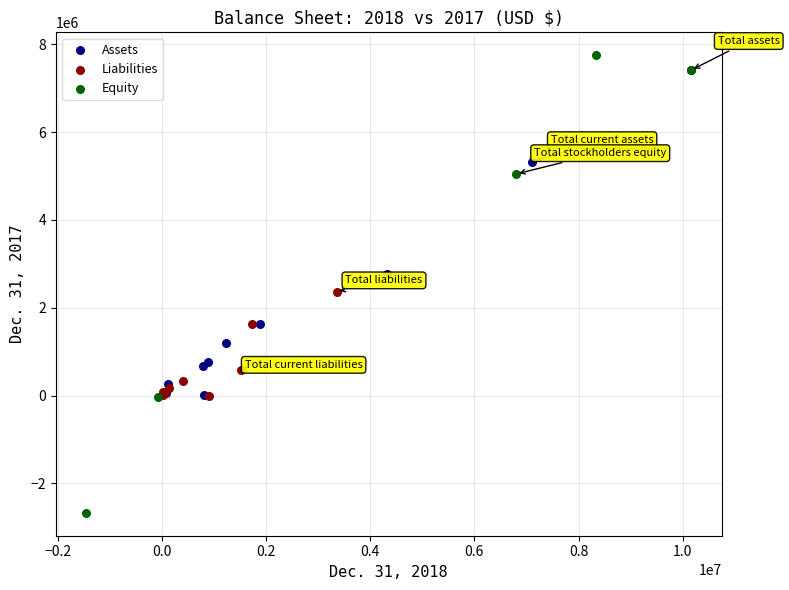

Which series has the widest spread of Y values?

Equity